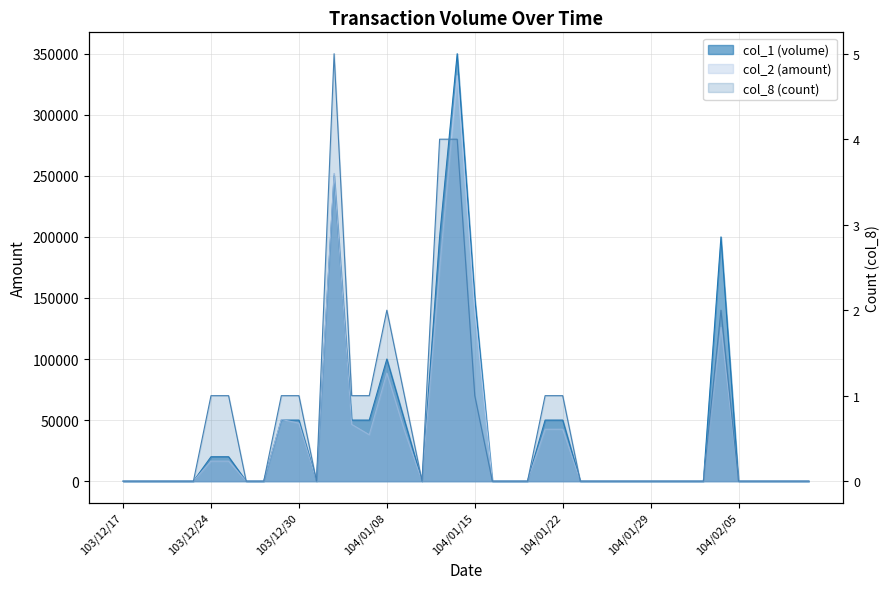

At which label does col_2 reach its minimum?

103/12/17